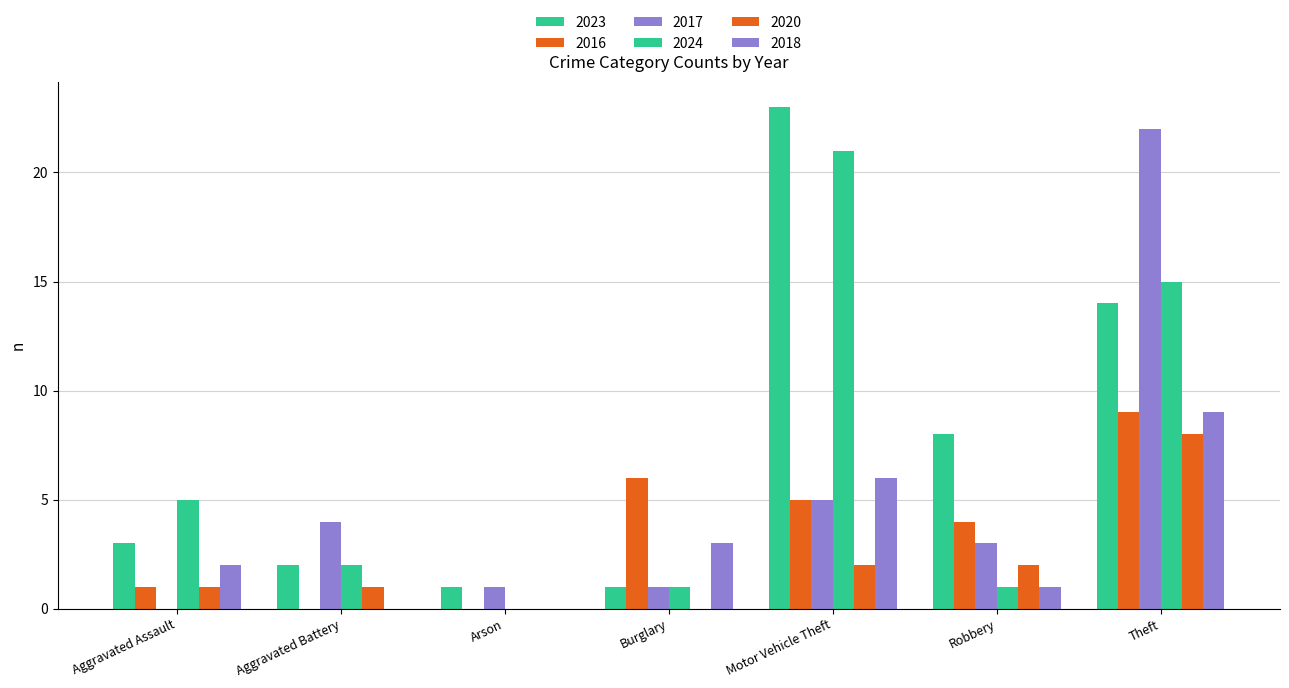

Count the number of data series in this chart.

6